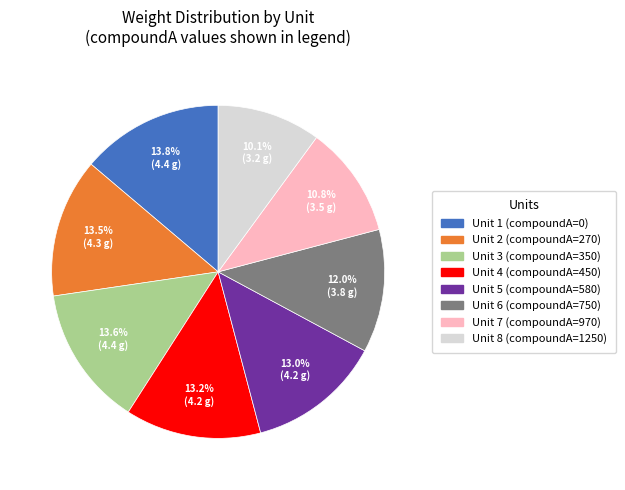

Does any single category account for the majority?

No